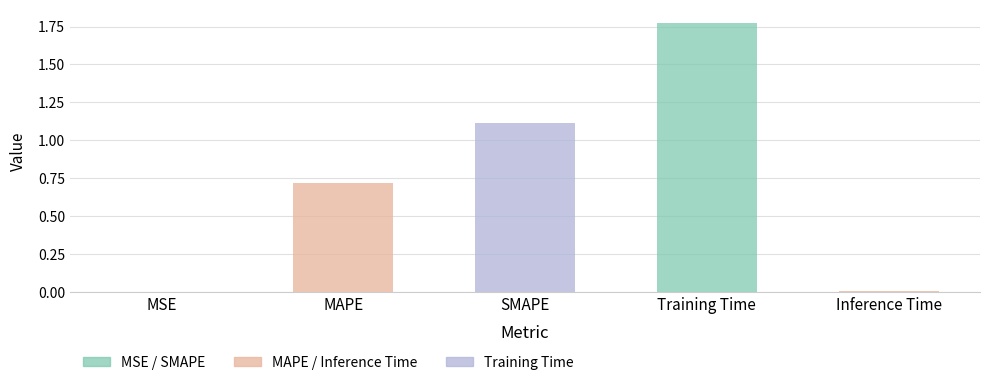

What is the ratio of the value at MAPE to the value at Training Time?

0.4